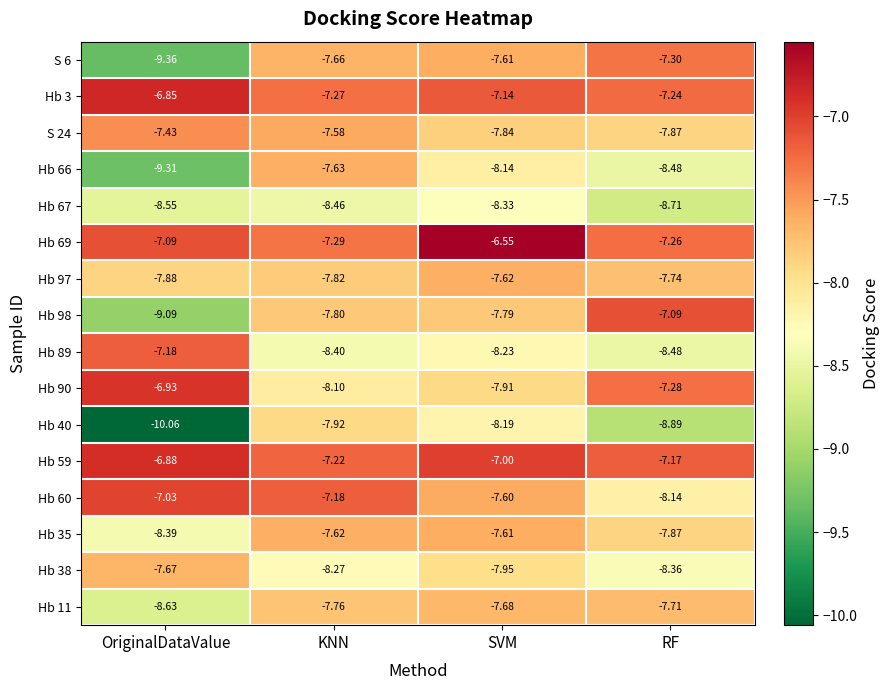

Which series has the largest range (max minus min)?

Hb 40